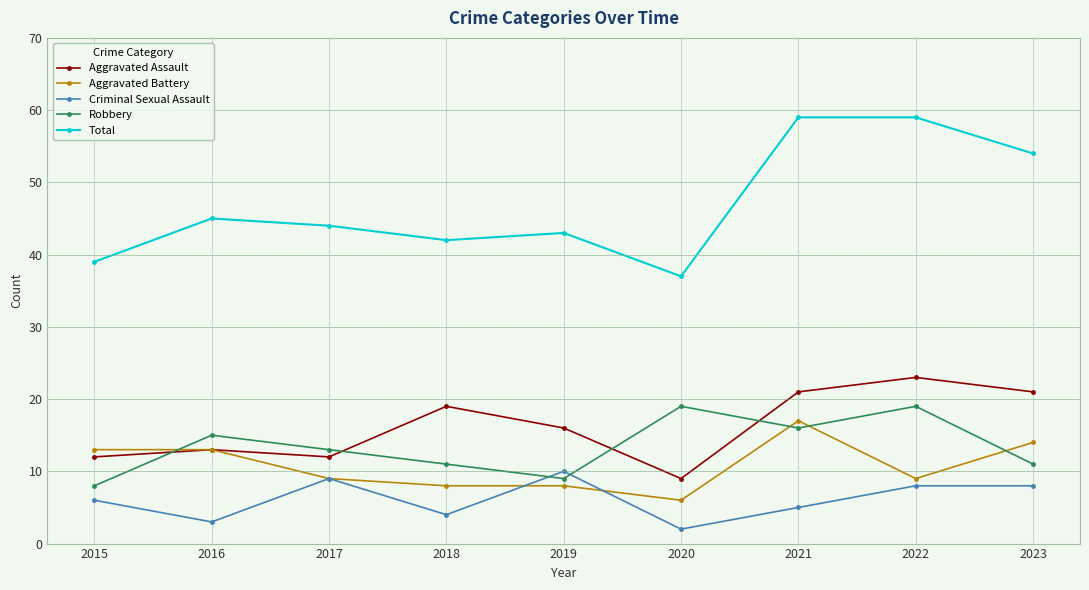

Where is the first local maximum for Robbery?

2016